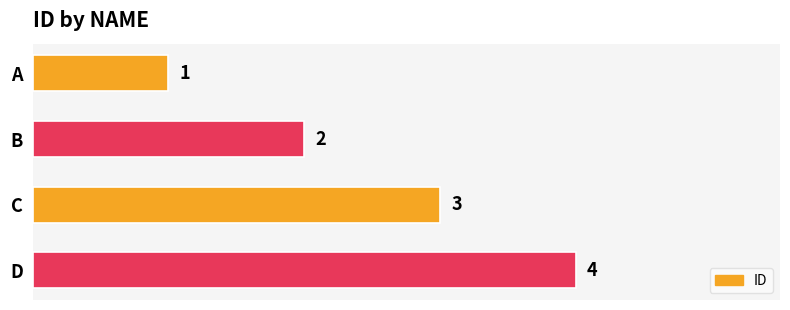

The chart shows a value of 1 at A. True or false?

True